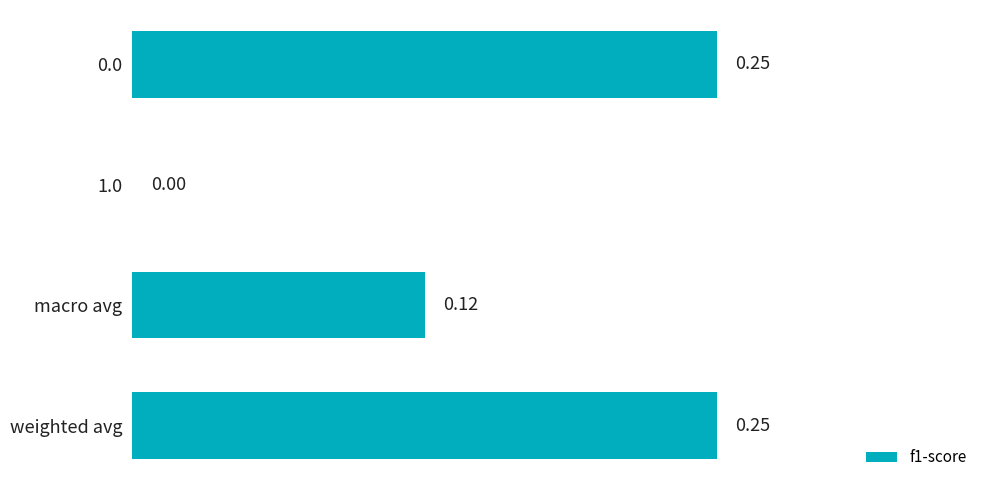

Between 1.0 and weighted avg, which is larger?

weighted avg